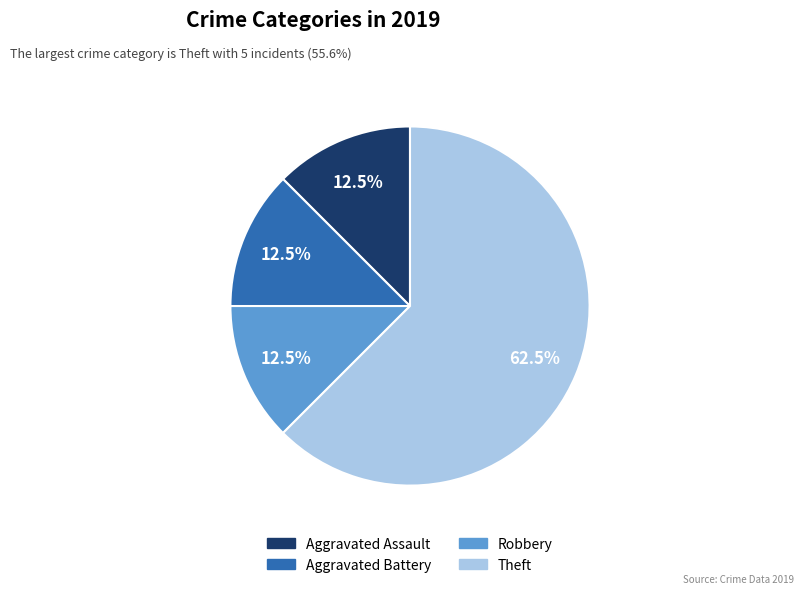

To the nearest percent, what is the average slice percentage?

25%